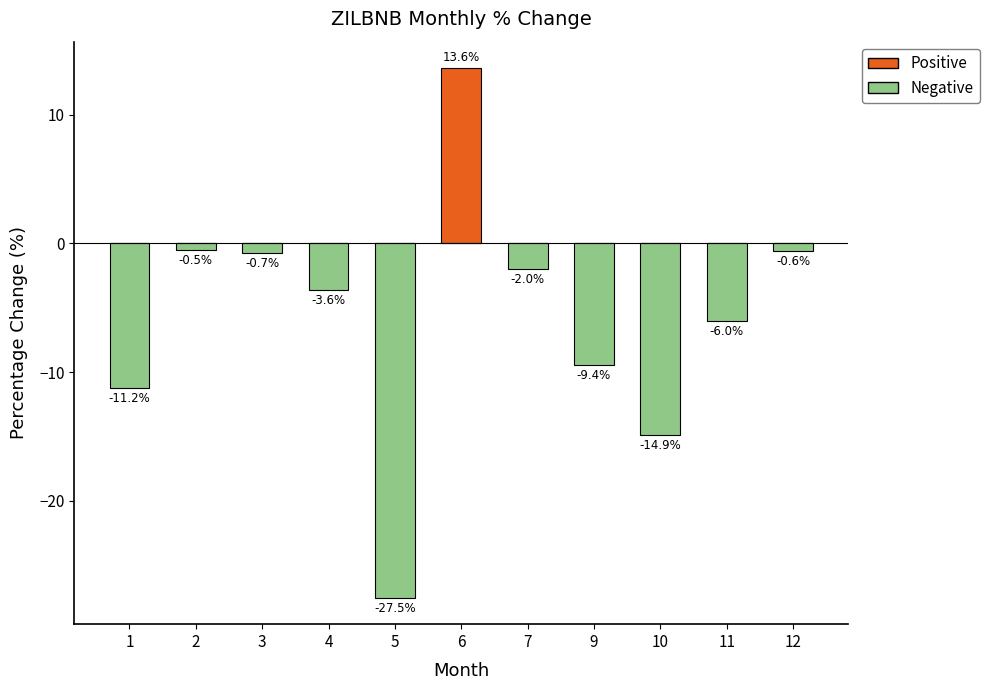

Which series changed the most between 7 and 9?

Negative